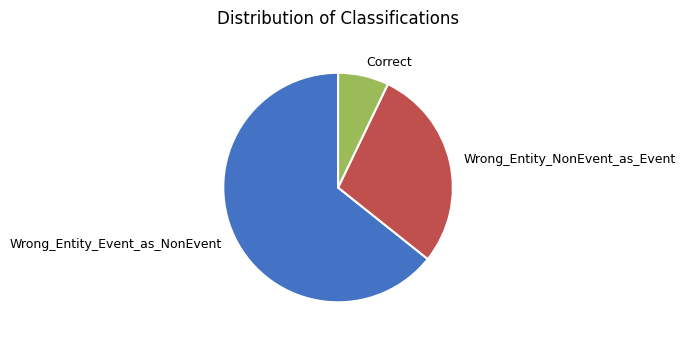

Count the number of slices in the pie.

3